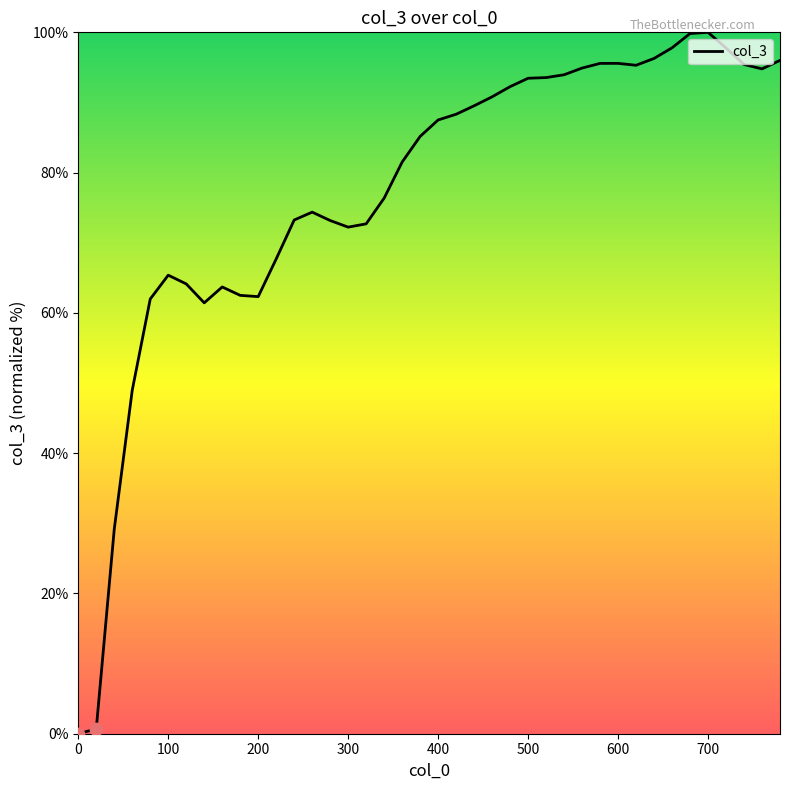

What is the maximum value shown in the chart?

100.0